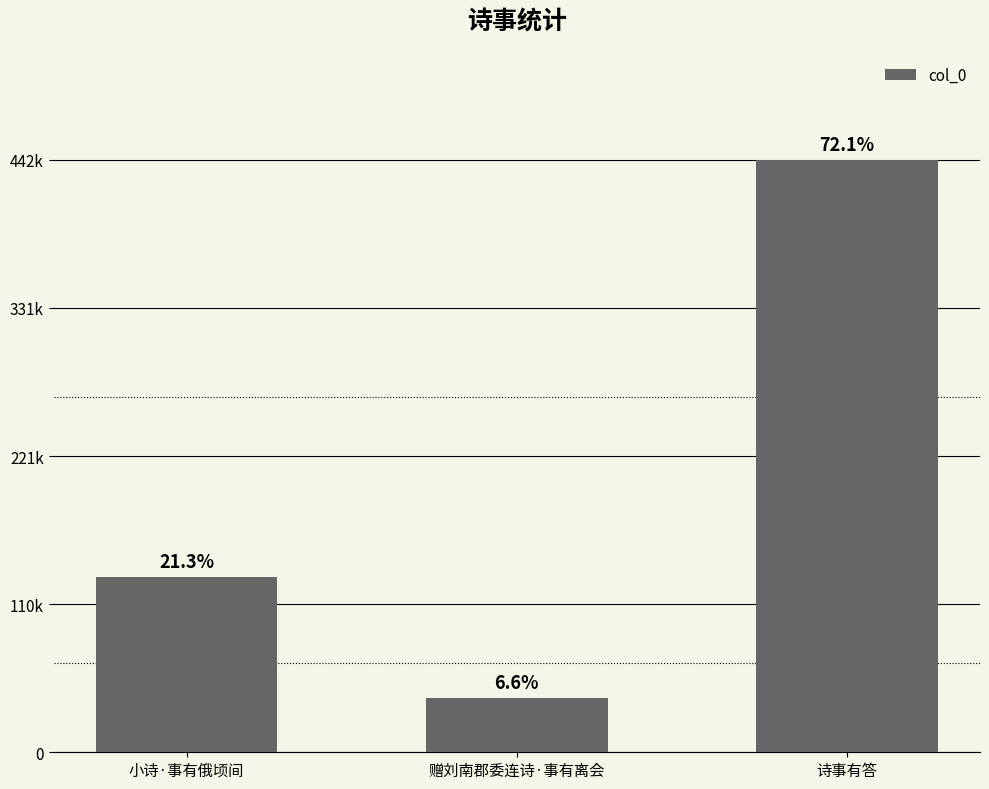

Which label corresponds to the largest value in the chart?

诗事有答